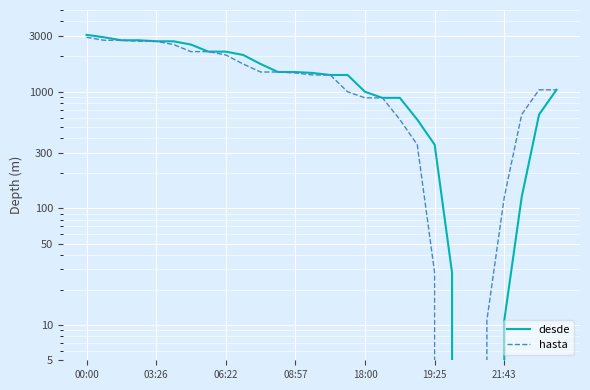

Which series changed the most between 08:57 and 15?

hasta